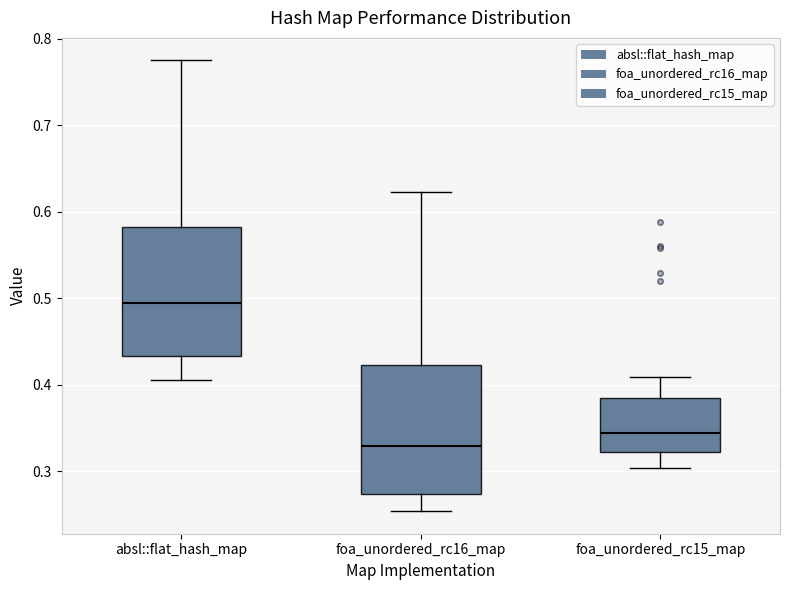

Where does the lower whisker of the box for foa_unordered_rc16_map end on the y-axis? The values are not printed on the chart, so give them approximately, as read against the axis.

0.25